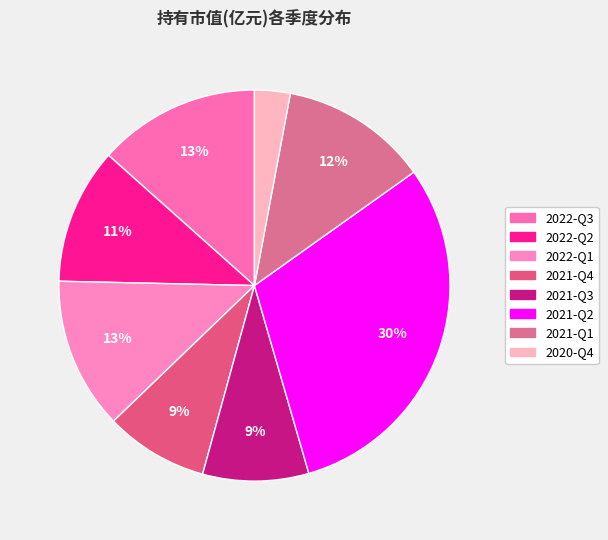

Is it true that 2021-Q2 is 22% of the pie?

False